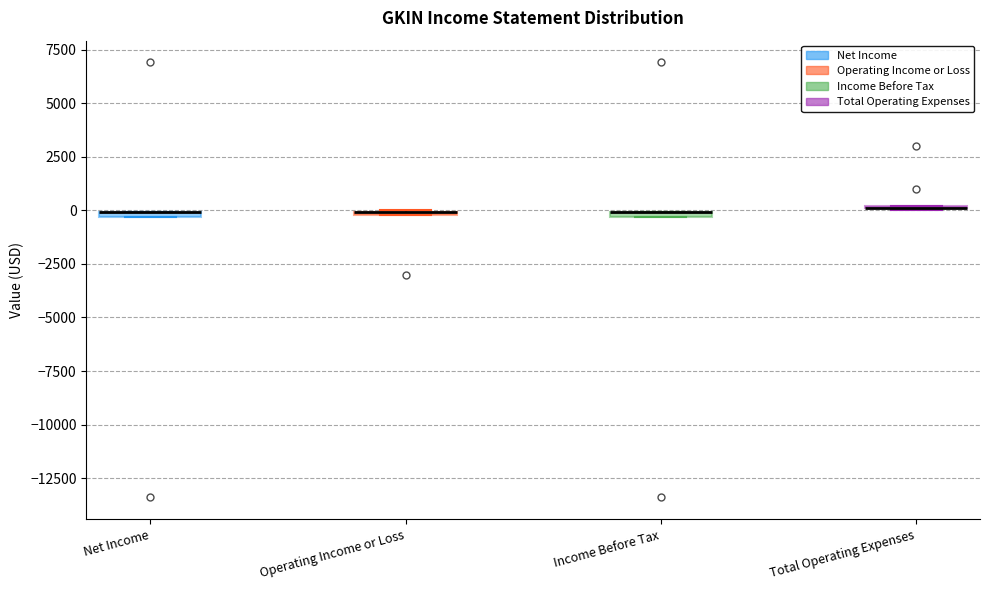

Where is the lower edge of the box for Net Income on the y-axis? The values are not printed on the chart, so give them approximately, as read against the axis.

-500